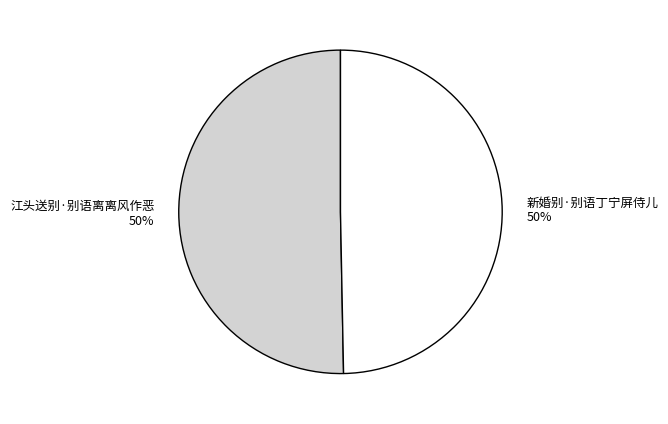

Approximately how many times larger is the value at 江头送别·别语离离风作恶 compared to 新婚别·别语丁宁屏侍儿?

1.0